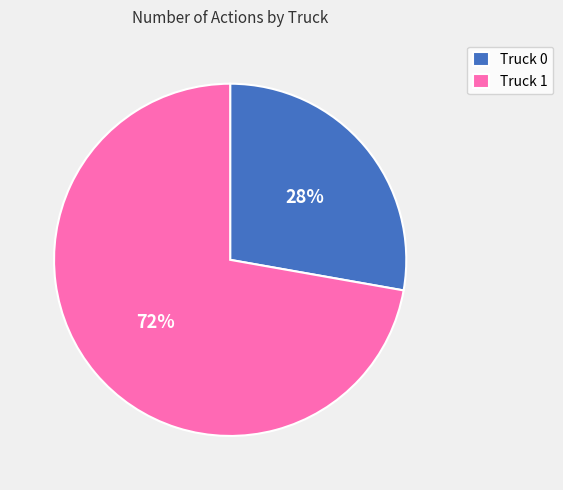

The Truck 0 slice represents 37% of the pie. True or false?

False